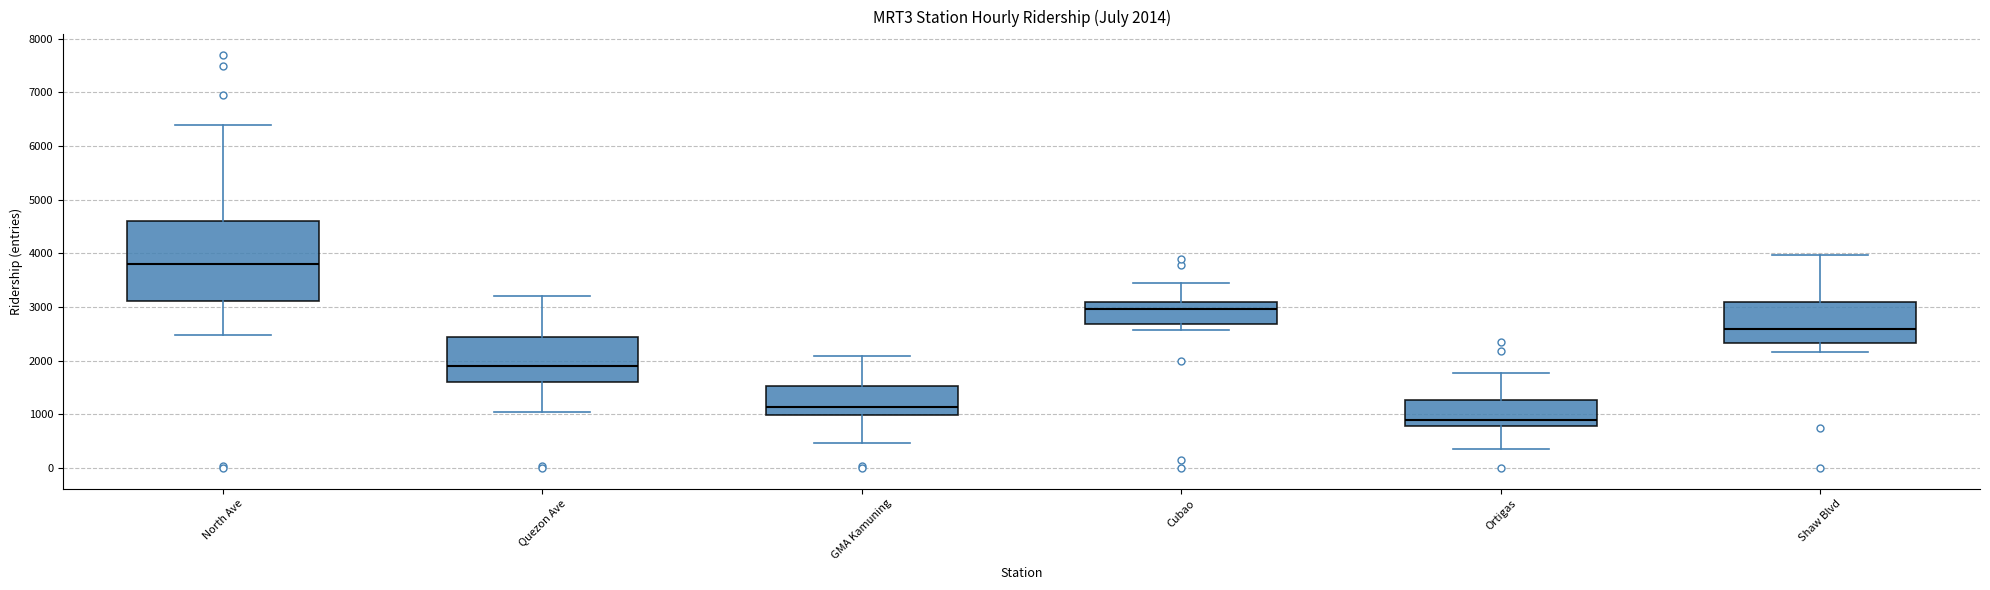

Which box's median line is the lowest?

Ortigas